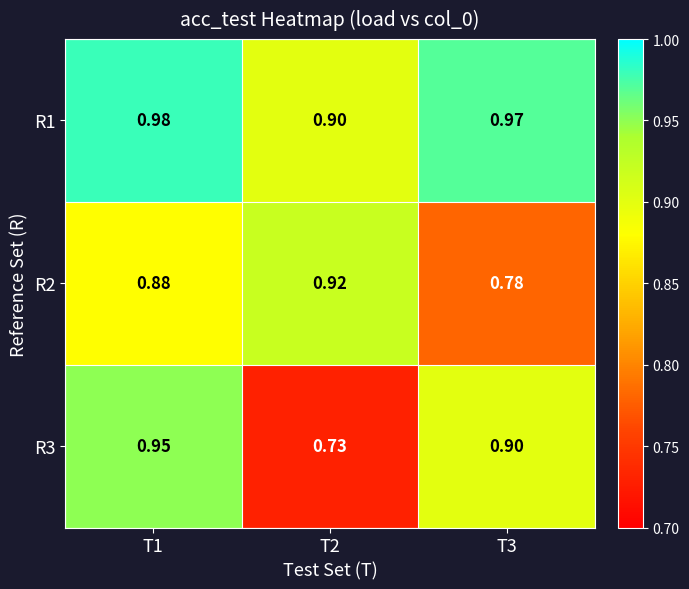

How many categories are shown in the chart?

3